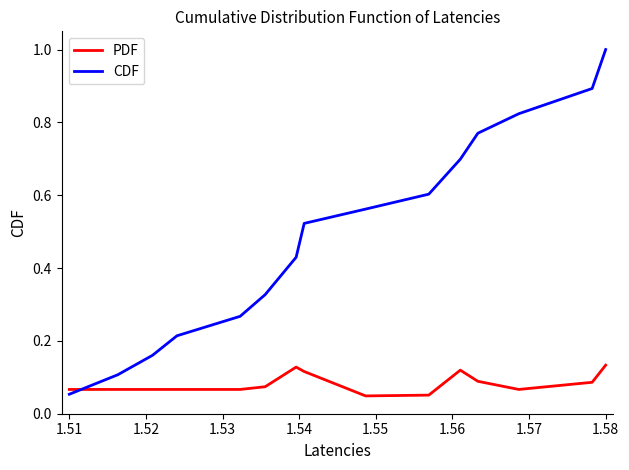

After their last crossing, which series has the higher values: CDF or PDF?

CDF